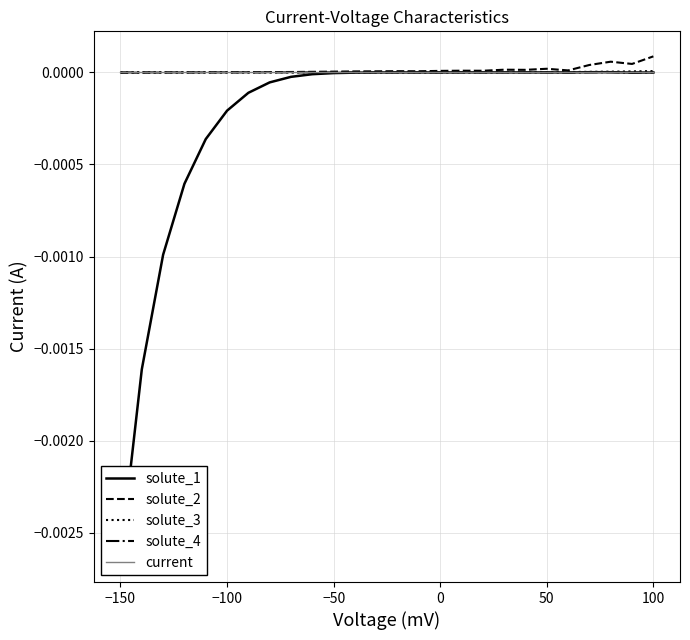

Which series has the largest range (max minus min)?

solute_1